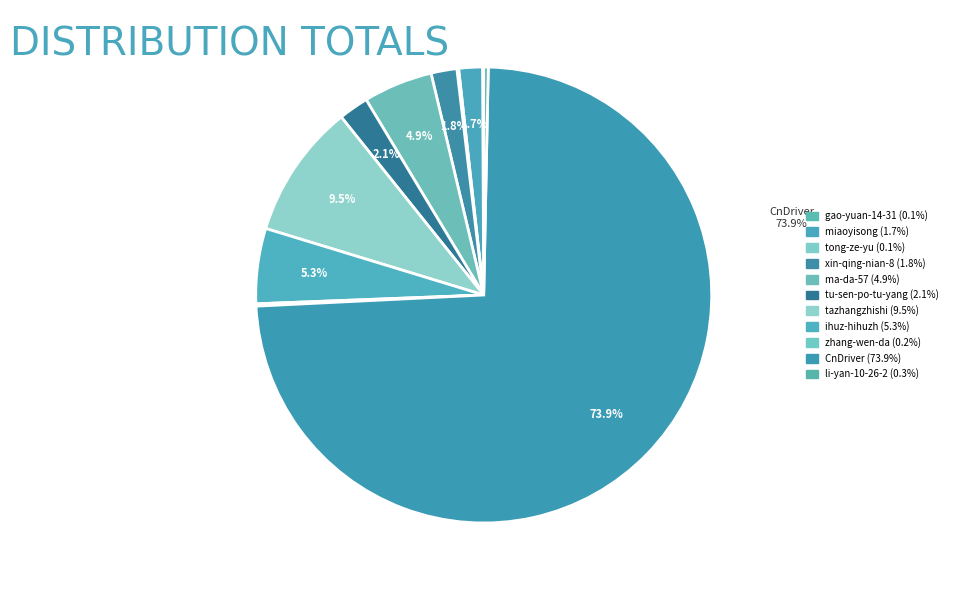

What is the largest slice in the pie chart?

CnDriver